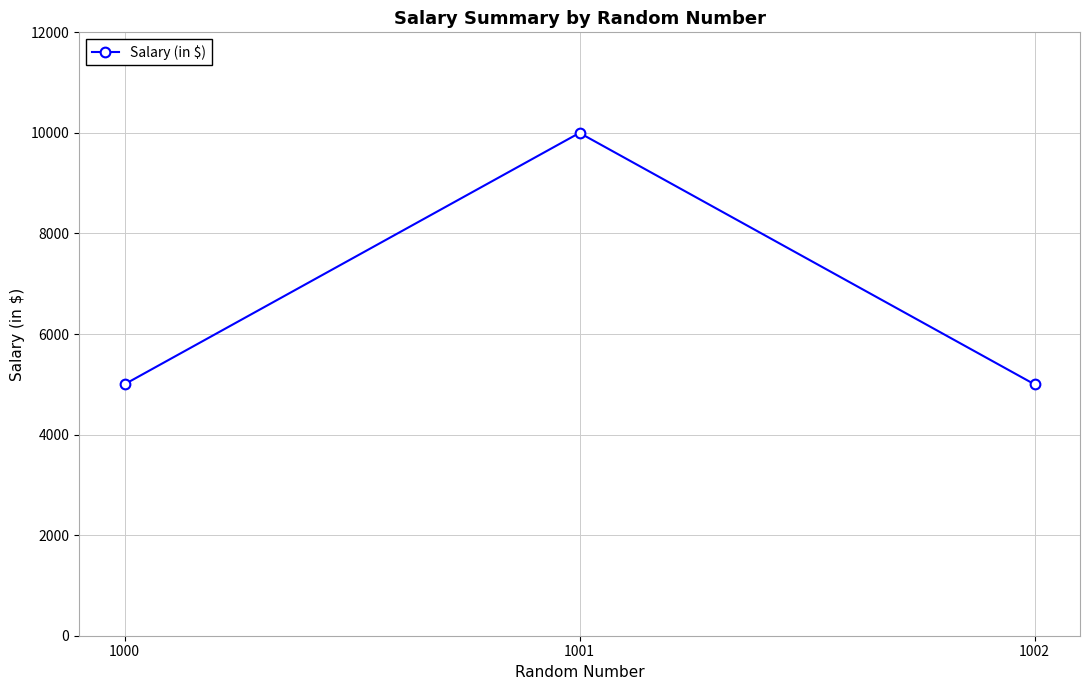

The value at 1000 is 5000. True or false?

True